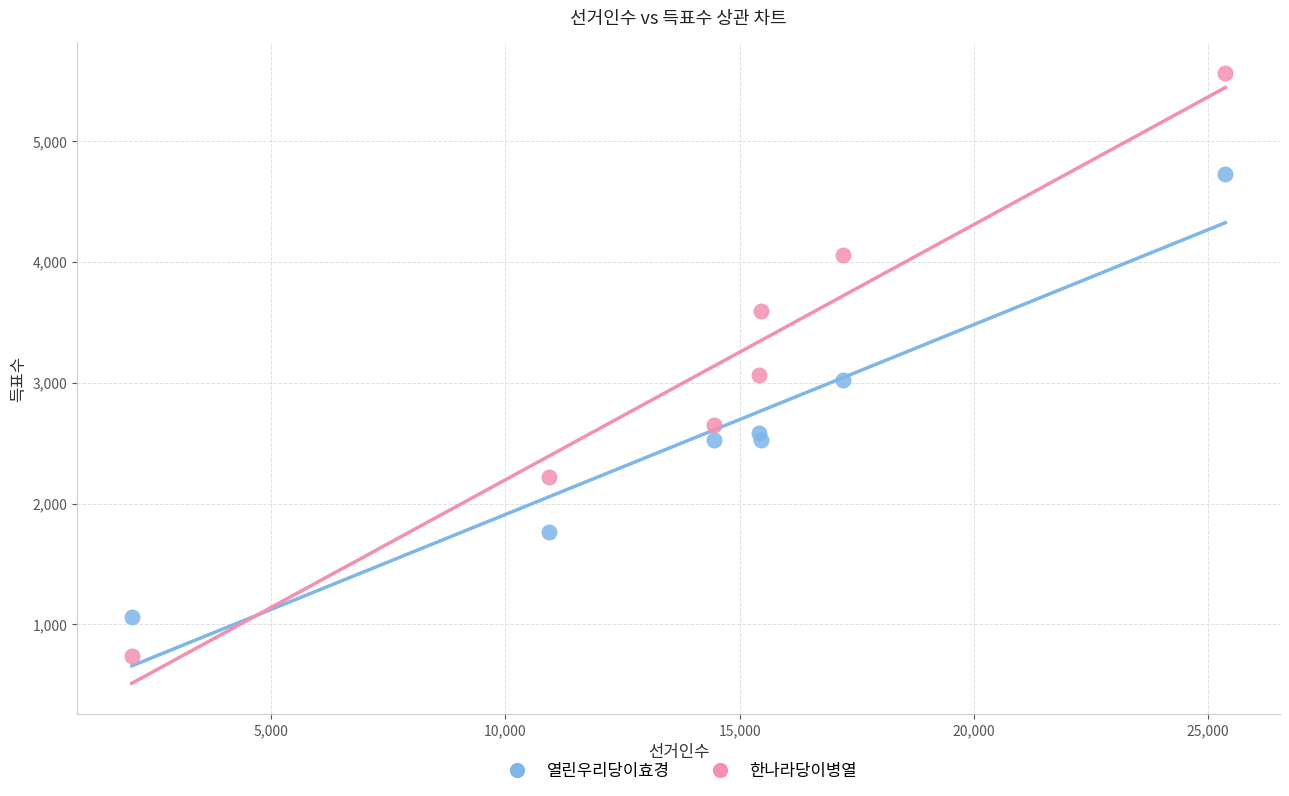

Which series has the largest Y range (max minus min)?

한나라당이병열